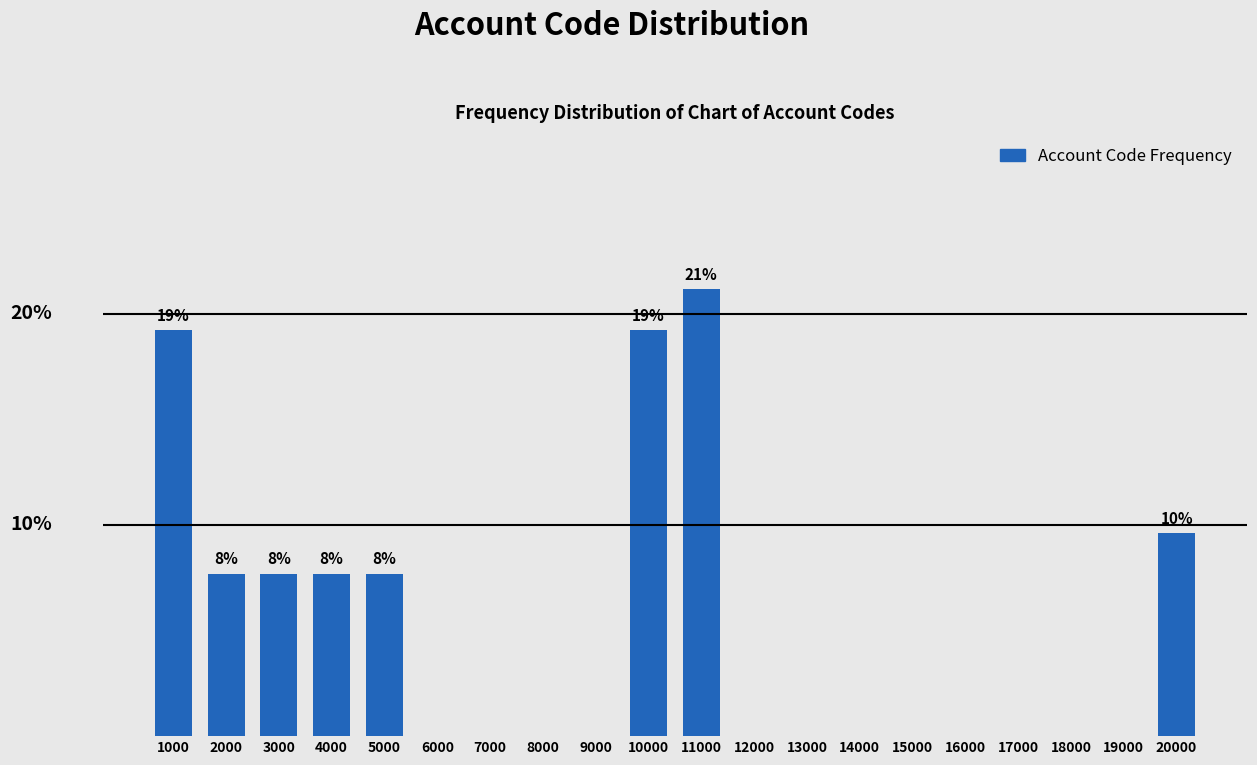

Are the bars horizontal?

No